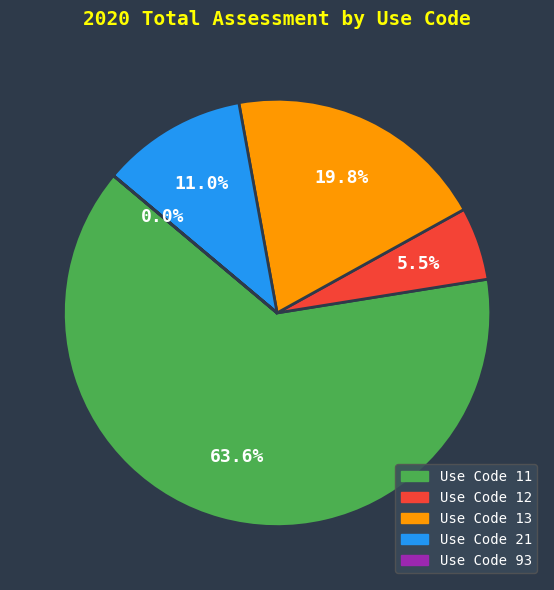

Is there any slice that represents more than half of the pie?

Yes